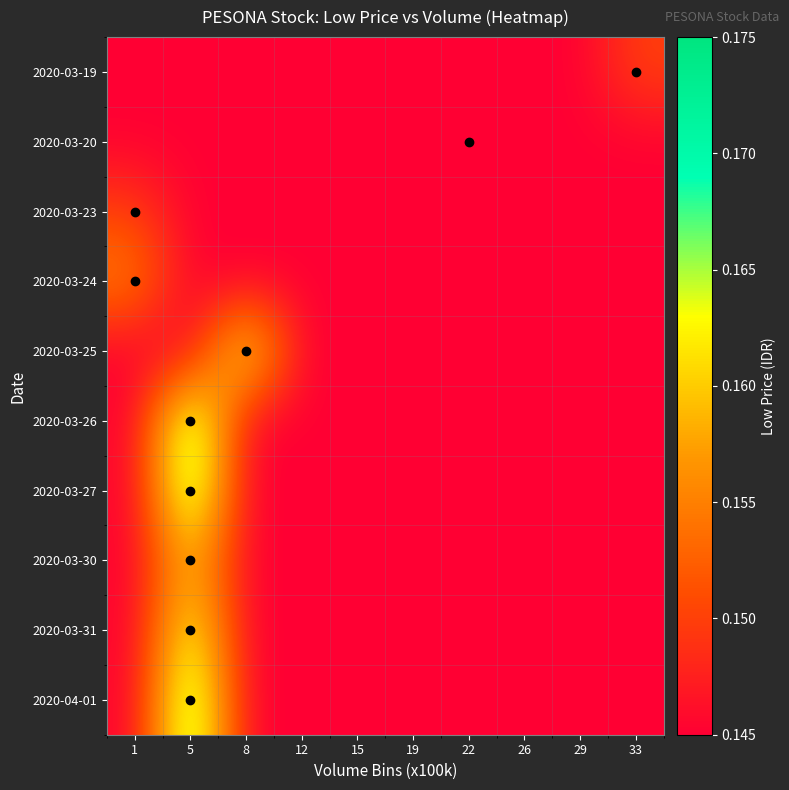

What is the smallest value displayed?

0.1